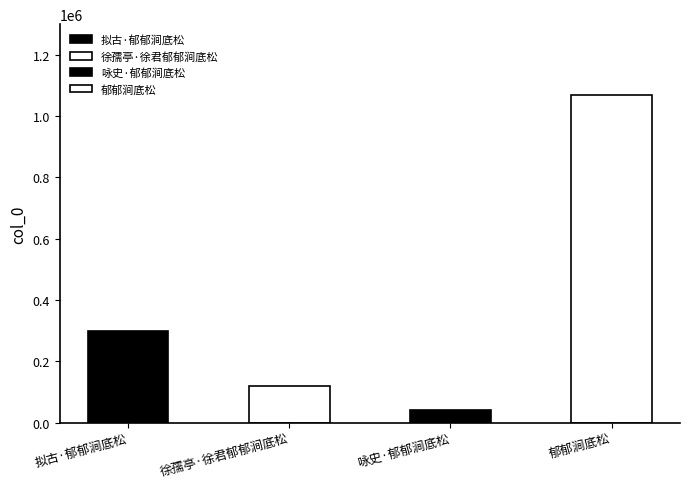

At which label is the value closest to 555175?

拟古·郁郁涧底松